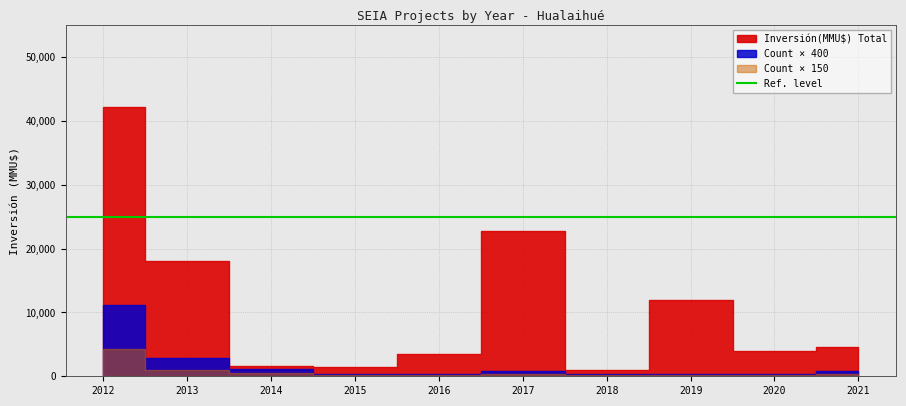

Does the chart have visible grid lines?

Yes